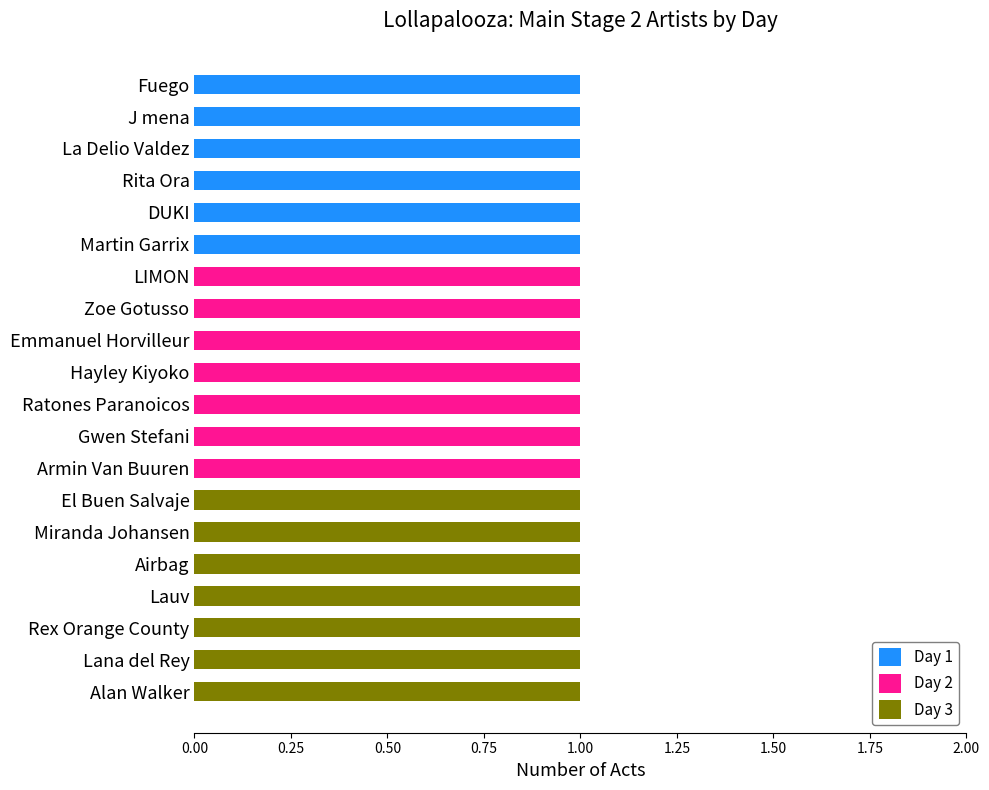

Is it true that Day 1 equals 0 at Miranda Johansen?

True